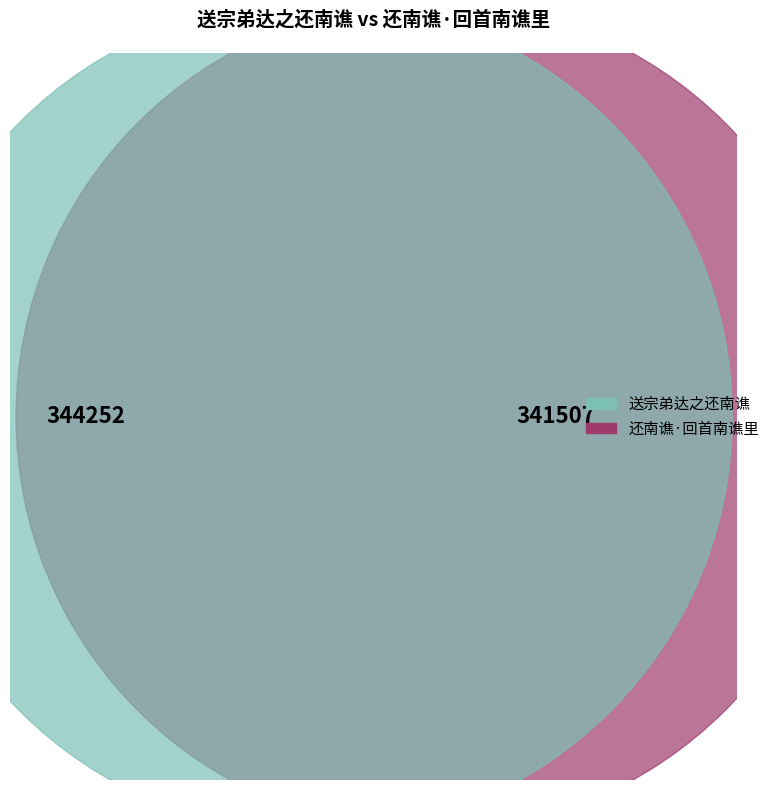

Rank the categories by value from highest to lowest.

送宗弟达之还南谯, 还南谯·回首南谯里